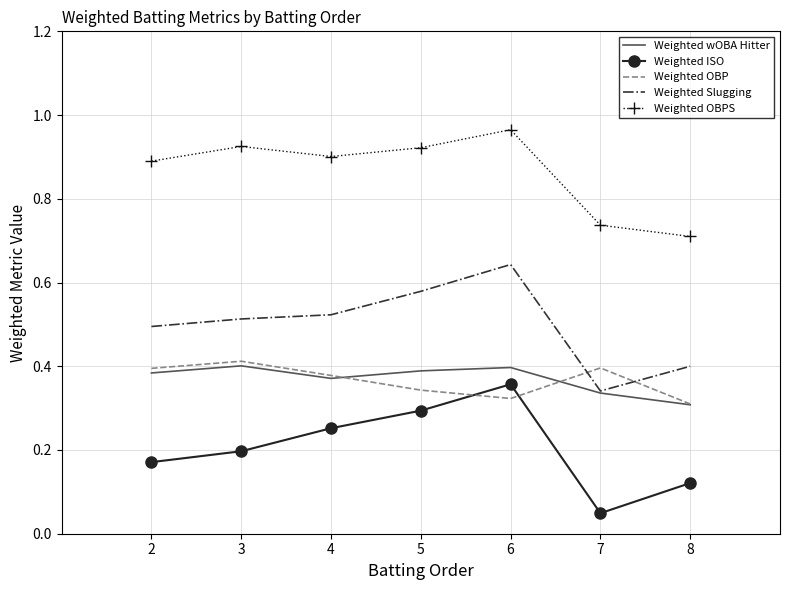

True or false: Weighted OBP and Weighted wOBA Hitter intersect in this chart.

True